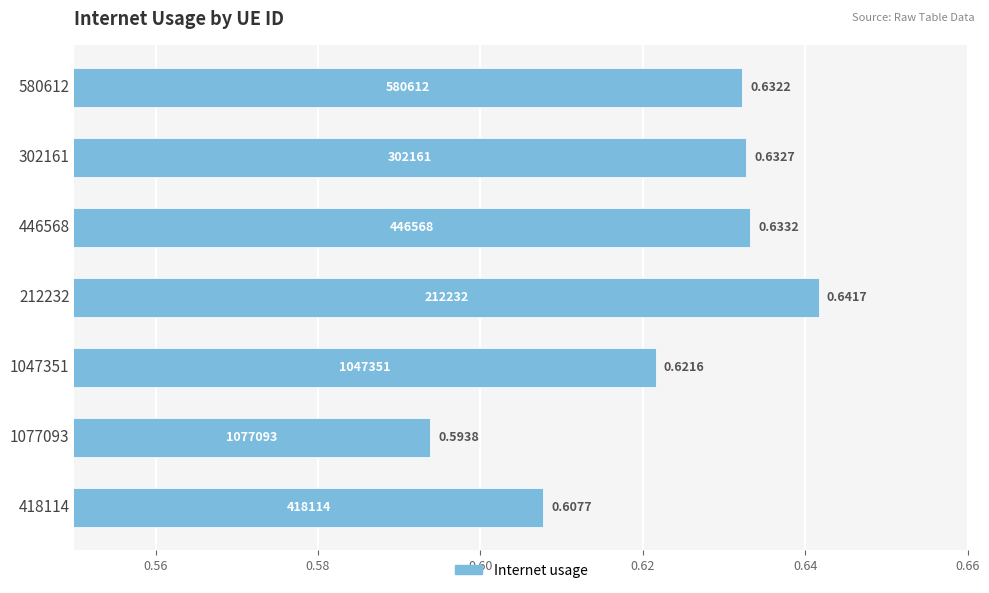

Between 580612 and 418114, which is larger?

580612